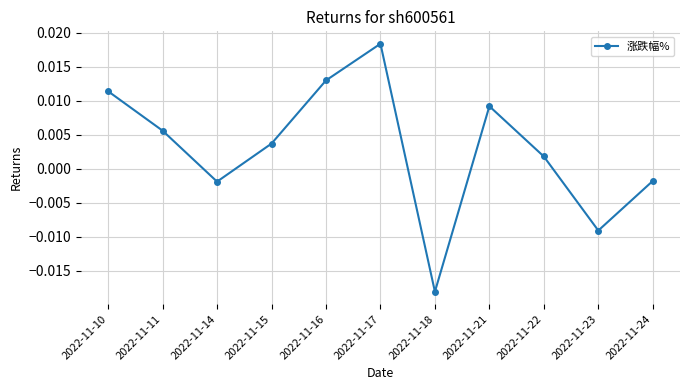

Which label corresponds to the smallest value in the chart?

2022-11-18